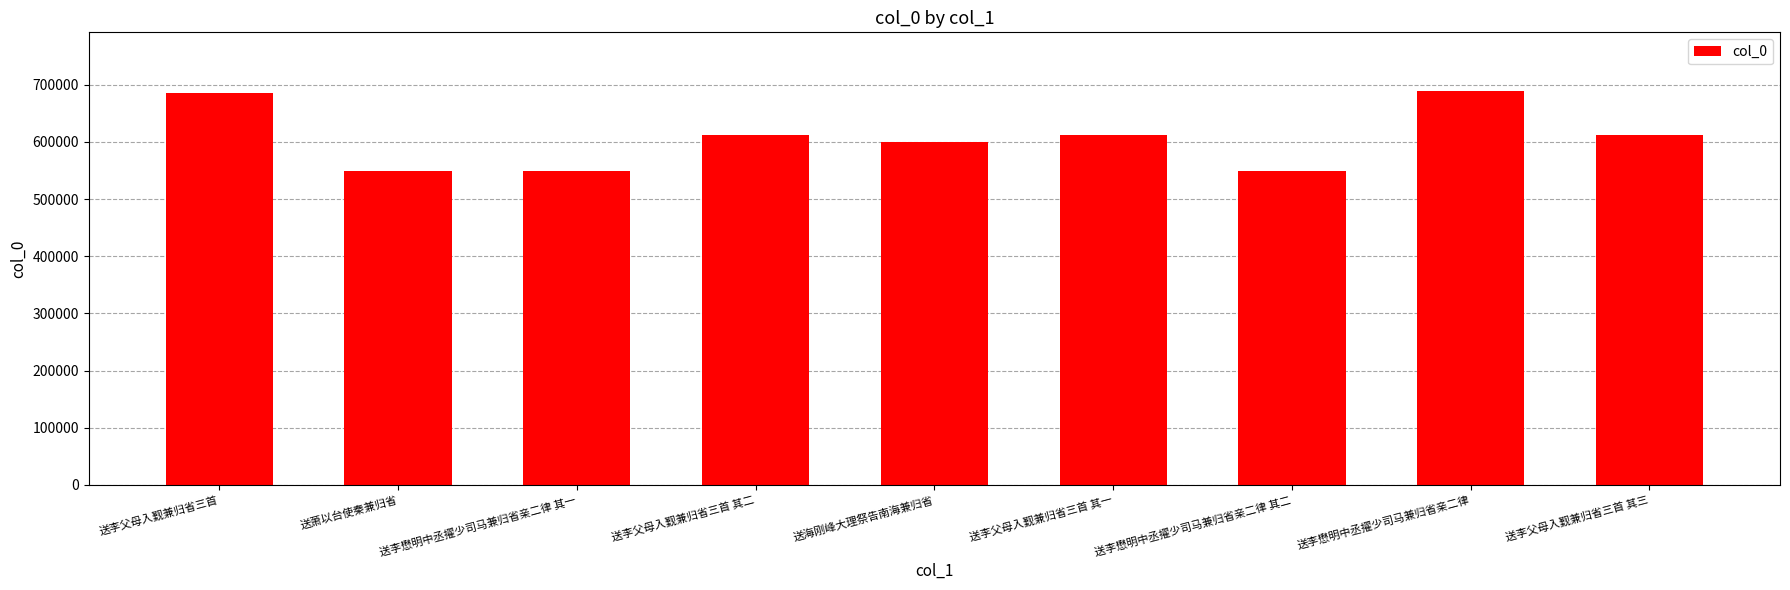

Read the value at 送李父母入觐兼归省三首 其三.

612466